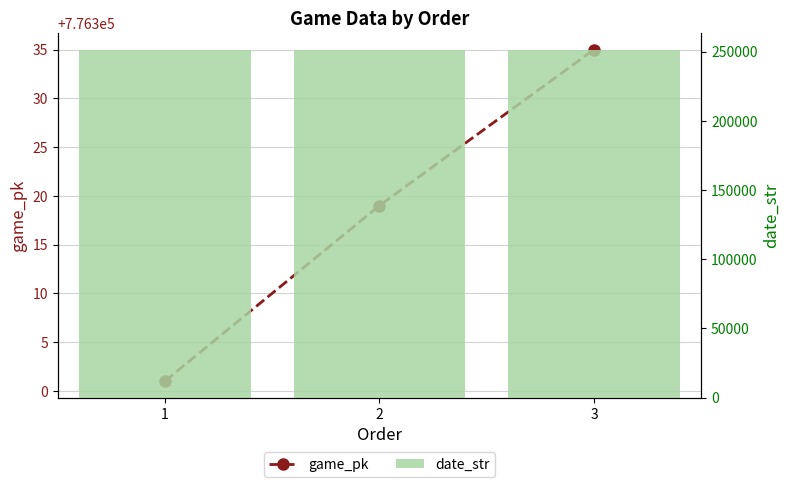

What is the highest value of the game_pk series?

776335